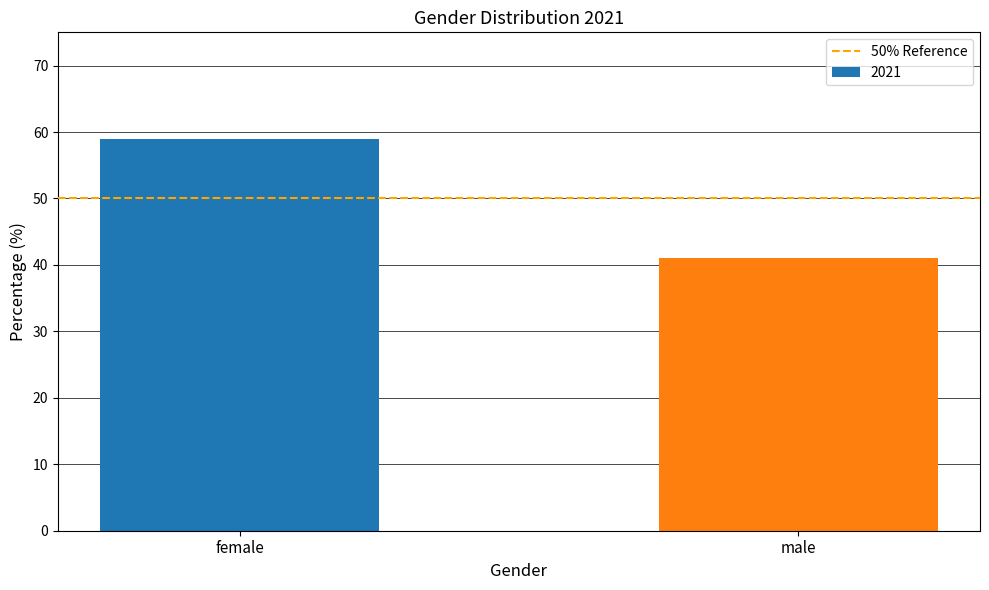

What is the label of the 2nd bar from the right?

female